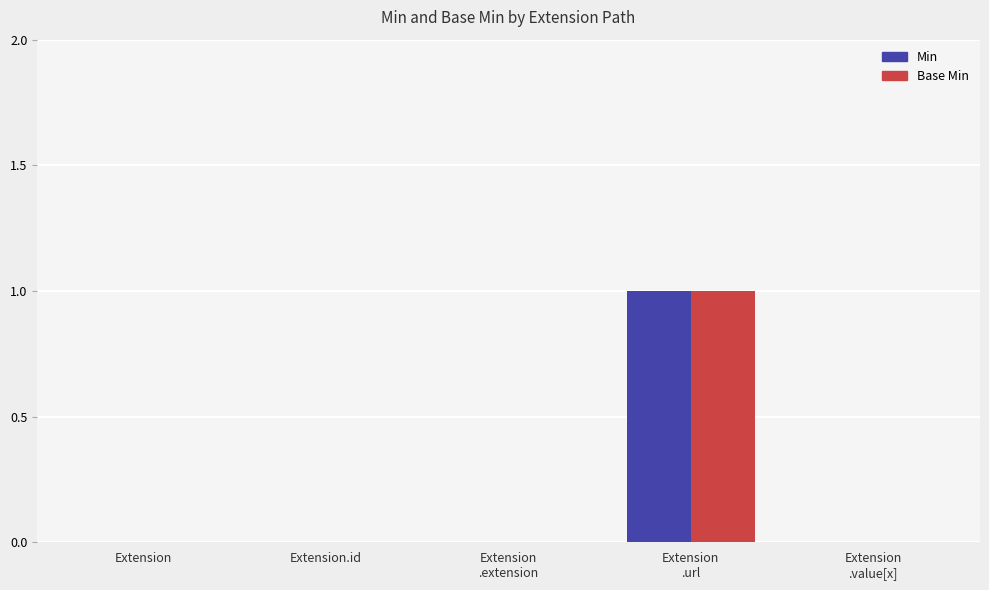

At which category is the sum across all series the highest?

Extension
.url